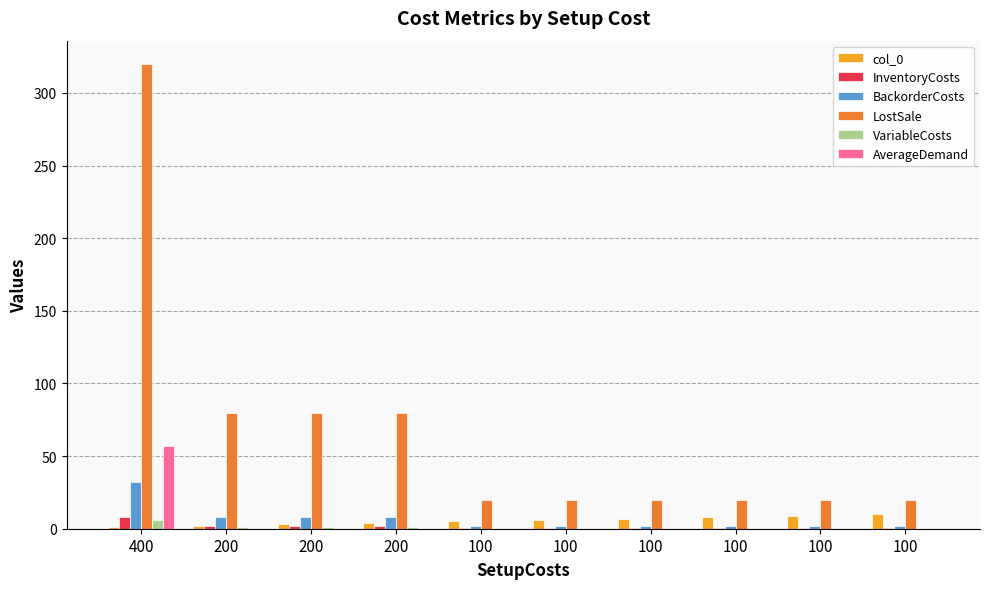

What is the value of the LostSale bar at the 2nd from the left?

80.0